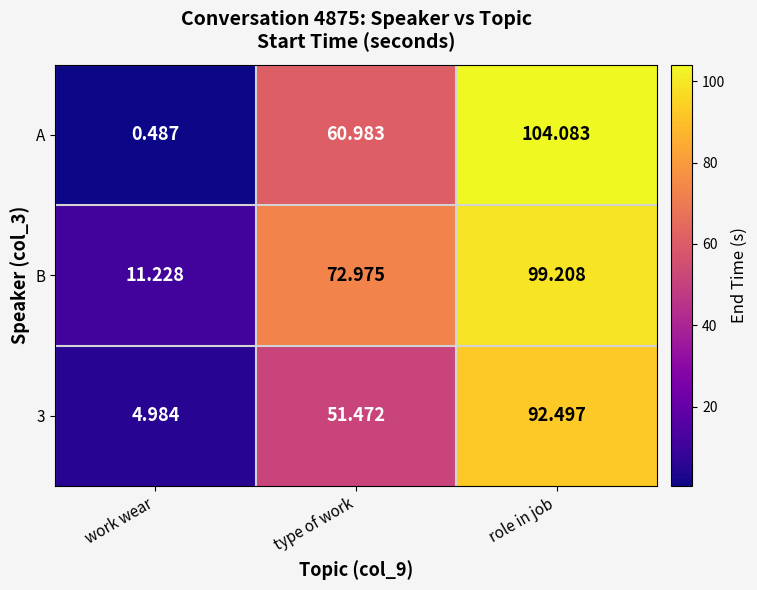

Which category has the highest value across all series?

role in job